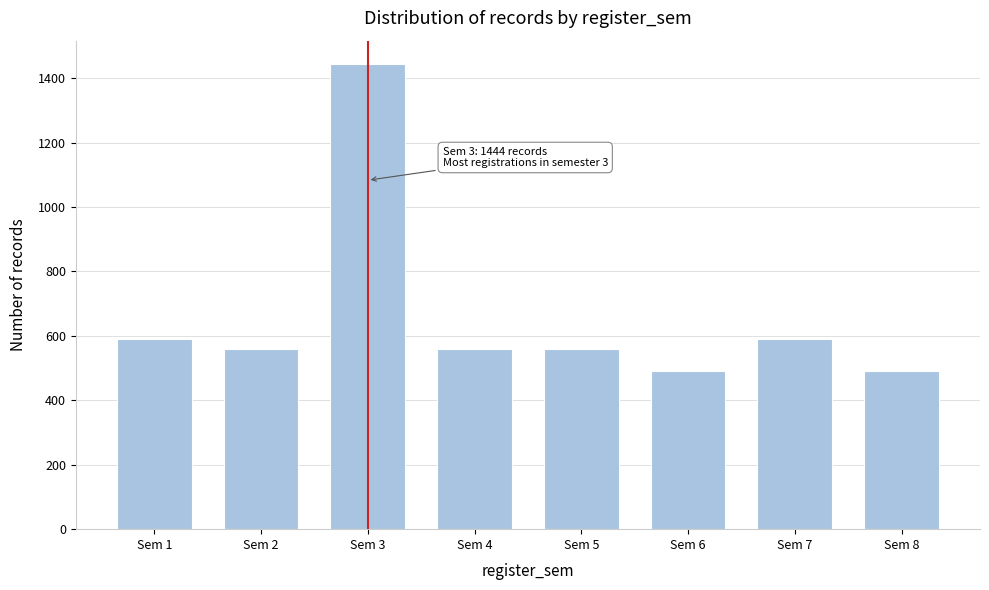

Reading left to right, what are all the values shown in this chart?

591	558	1444	558	558	492	591	492